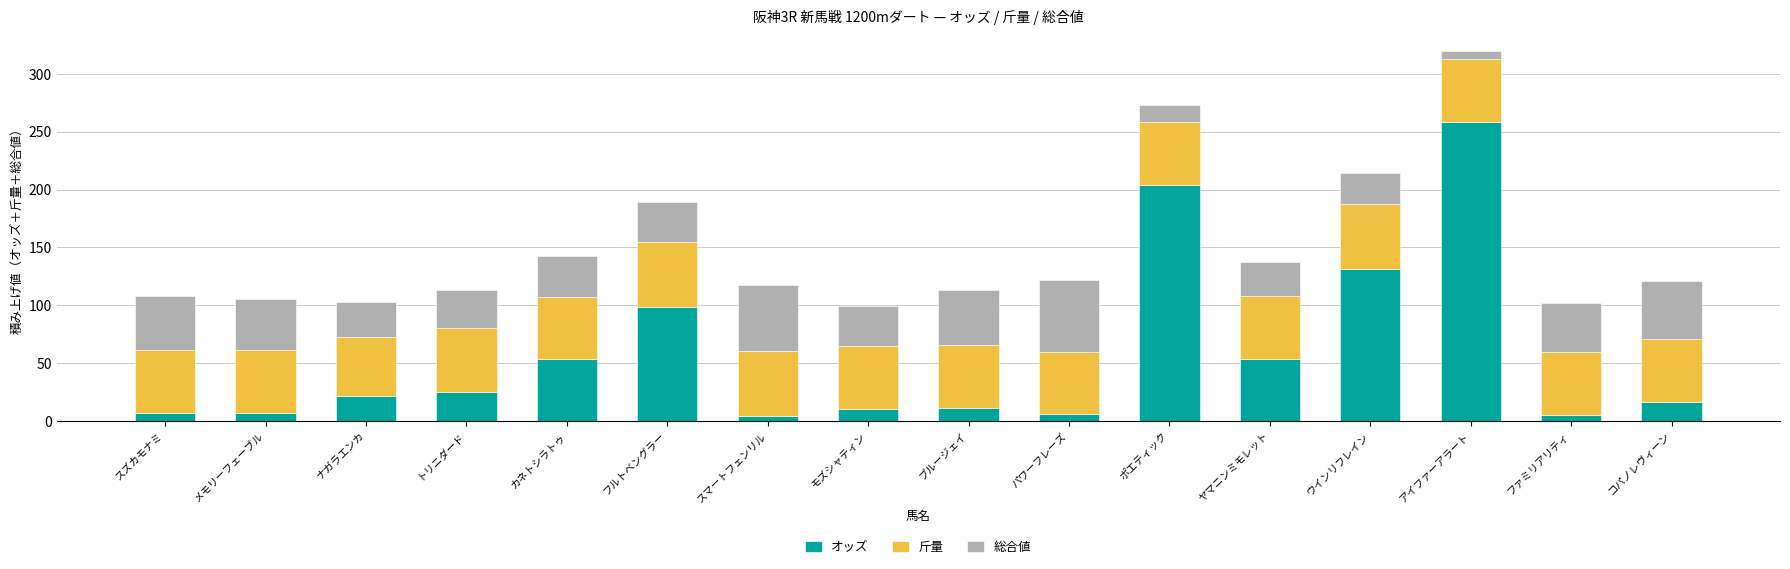

Does the chart contain any negative values?

No